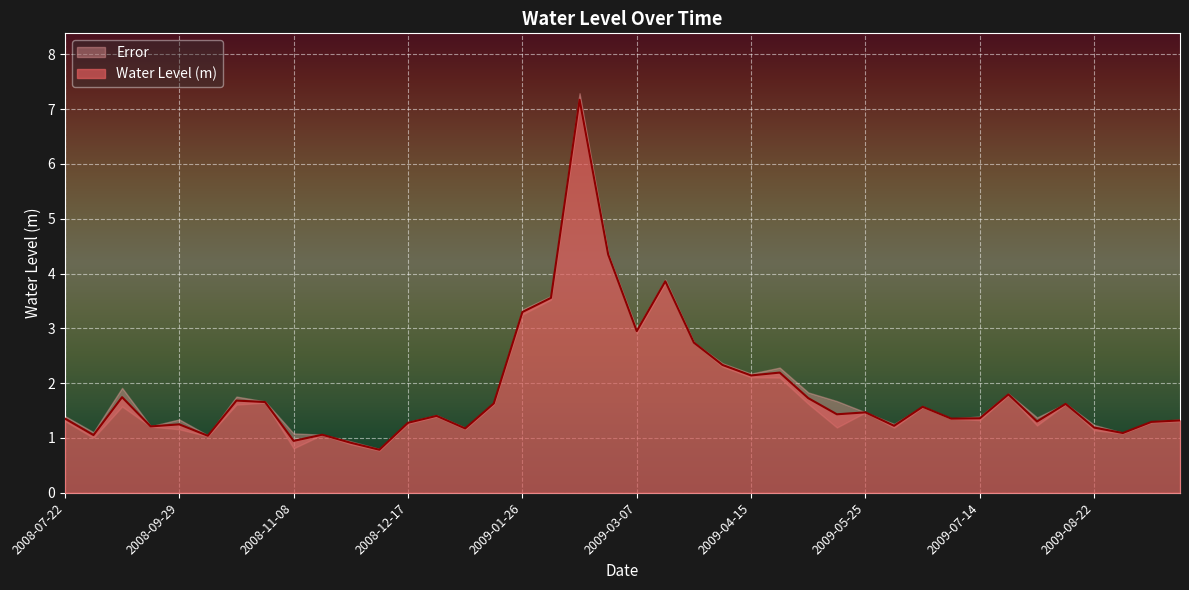

What is the value of the 27th point from the left?

1.7